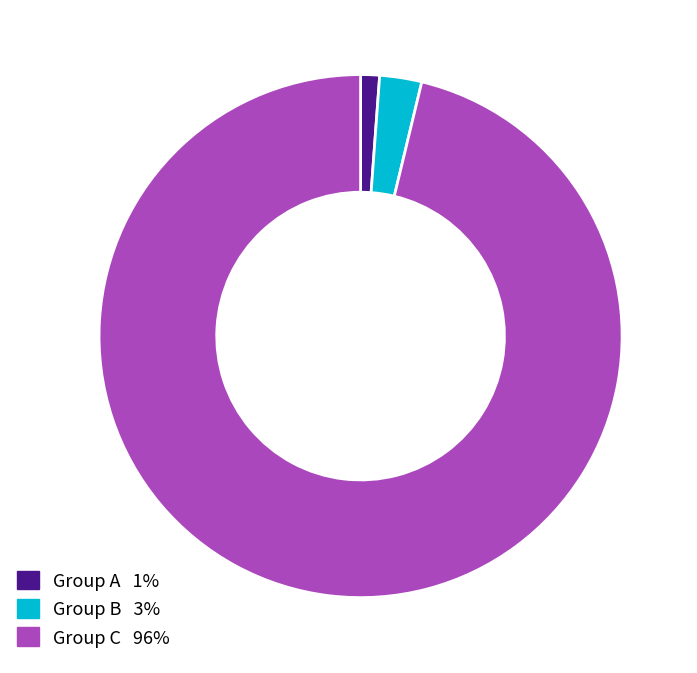

Does any single category account for the majority?

Yes